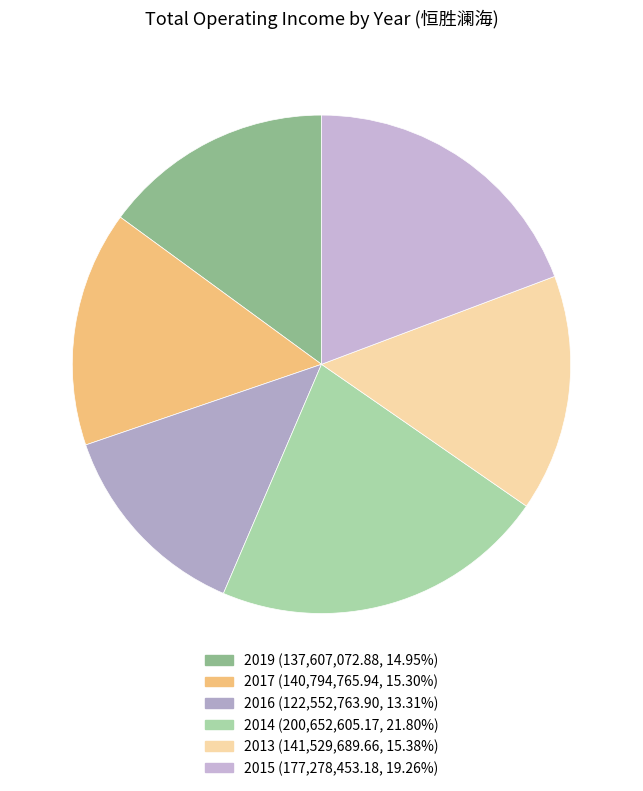

Which slice is the largest?

2014